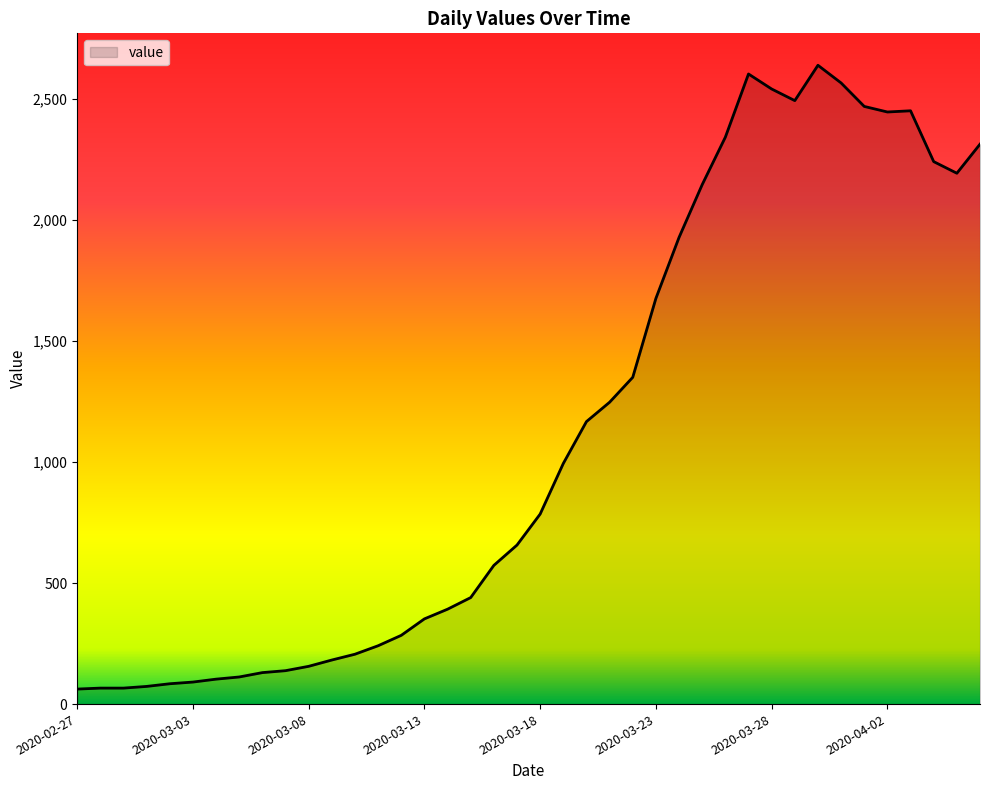

True or false: there are more than 0 points higher than both neighbors.

True